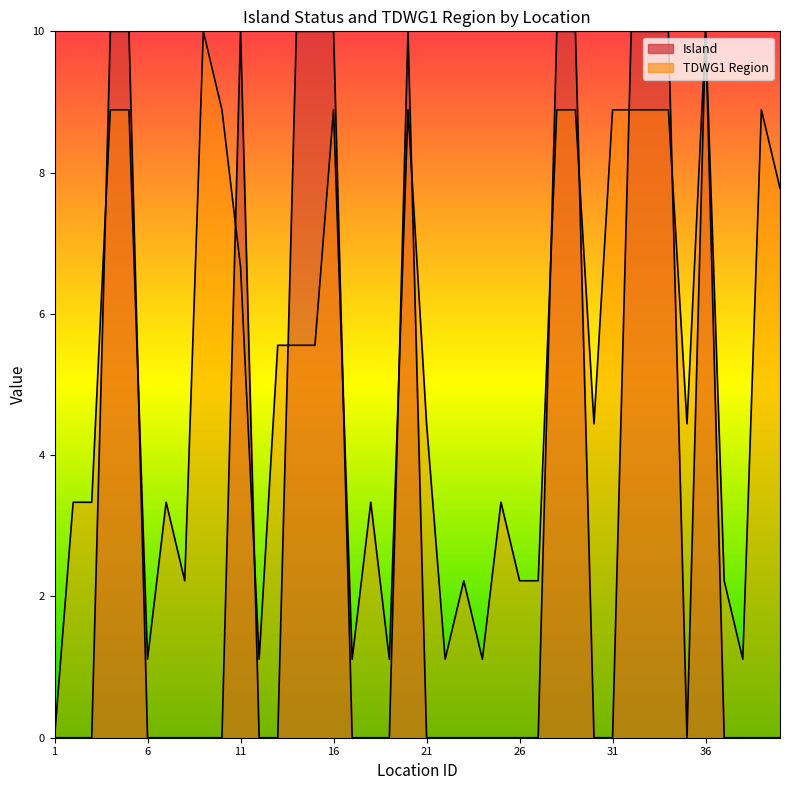

True or false: Island has more than 2 points higher than both neighbors.

True